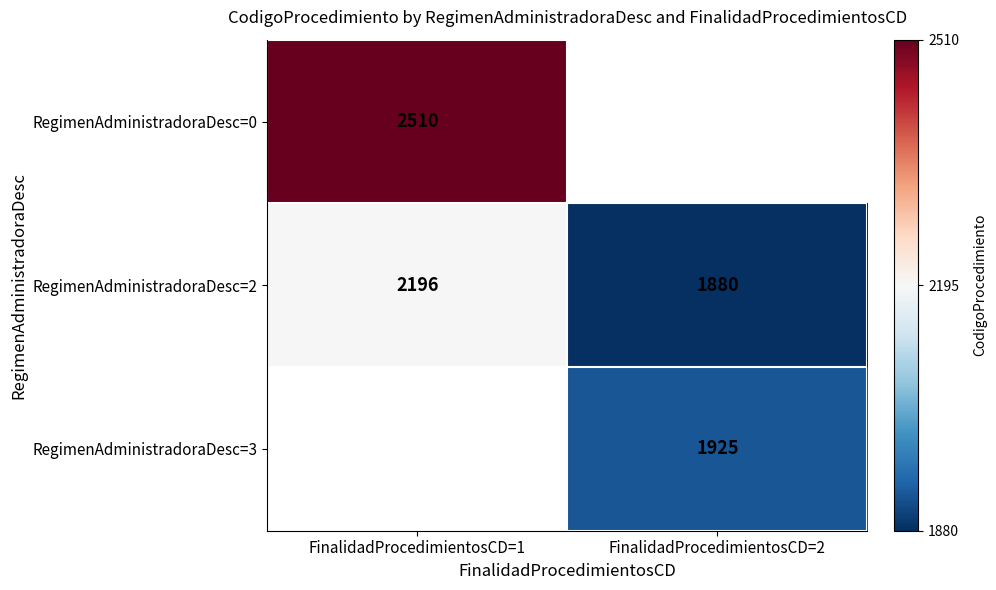

The value of RegimenAdministradoraDesc=3 at FinalidadProcedimientosCD=2 is 1925. True or false?

True